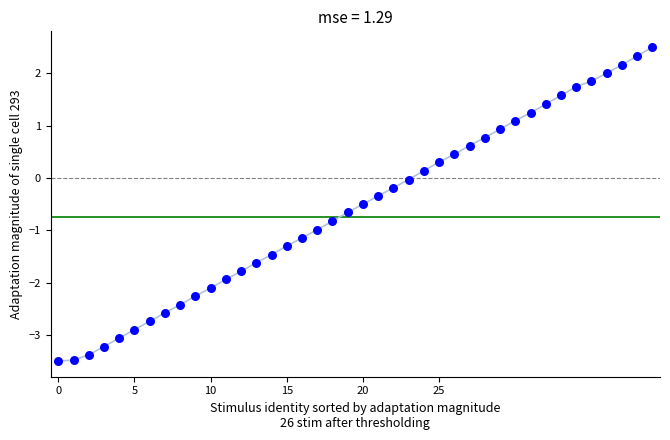

How many points are shown in the scatter plot?

40